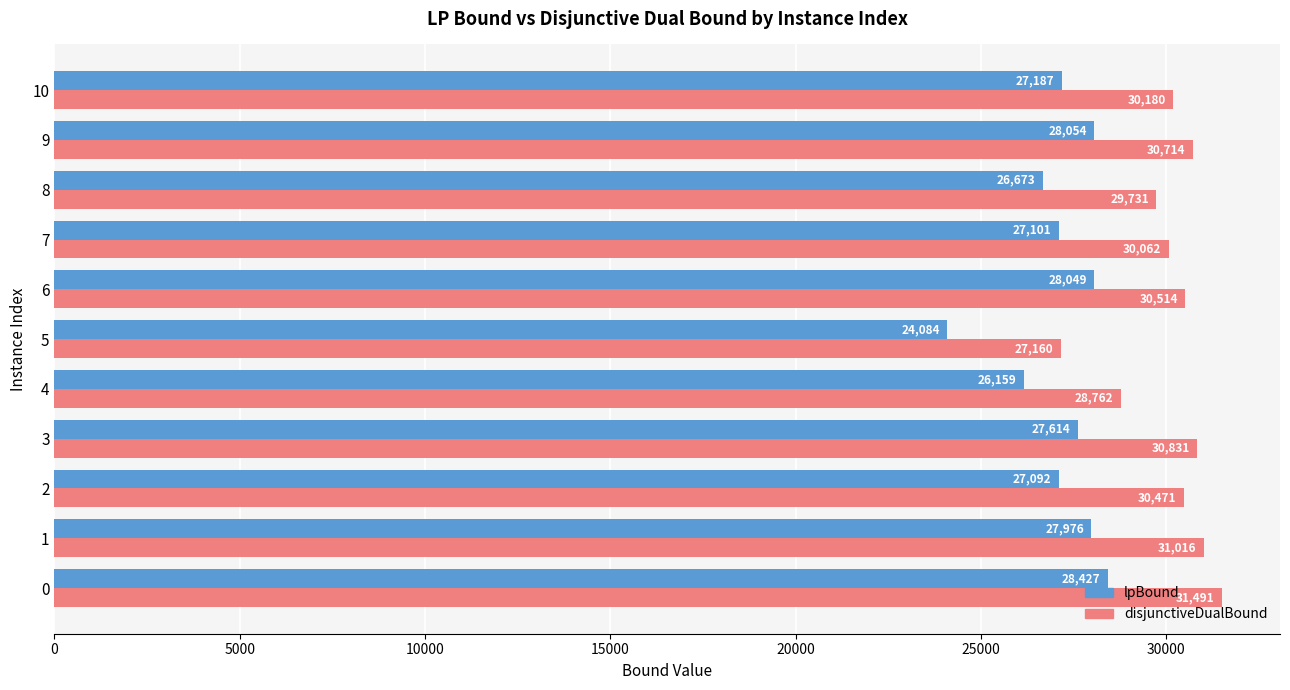

Rank the series by their maximum value, from highest to lowest.

disjunctiveDualBound, lpBound